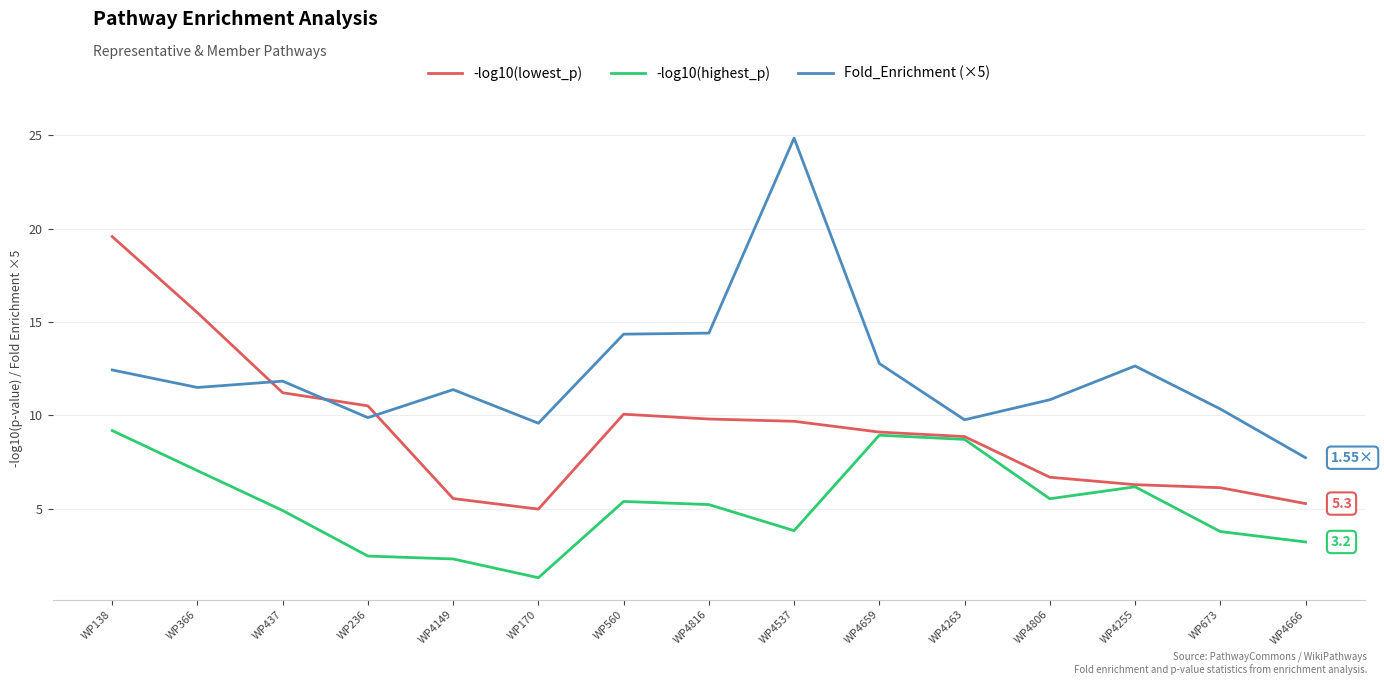

How many series are shown in this chart?

3